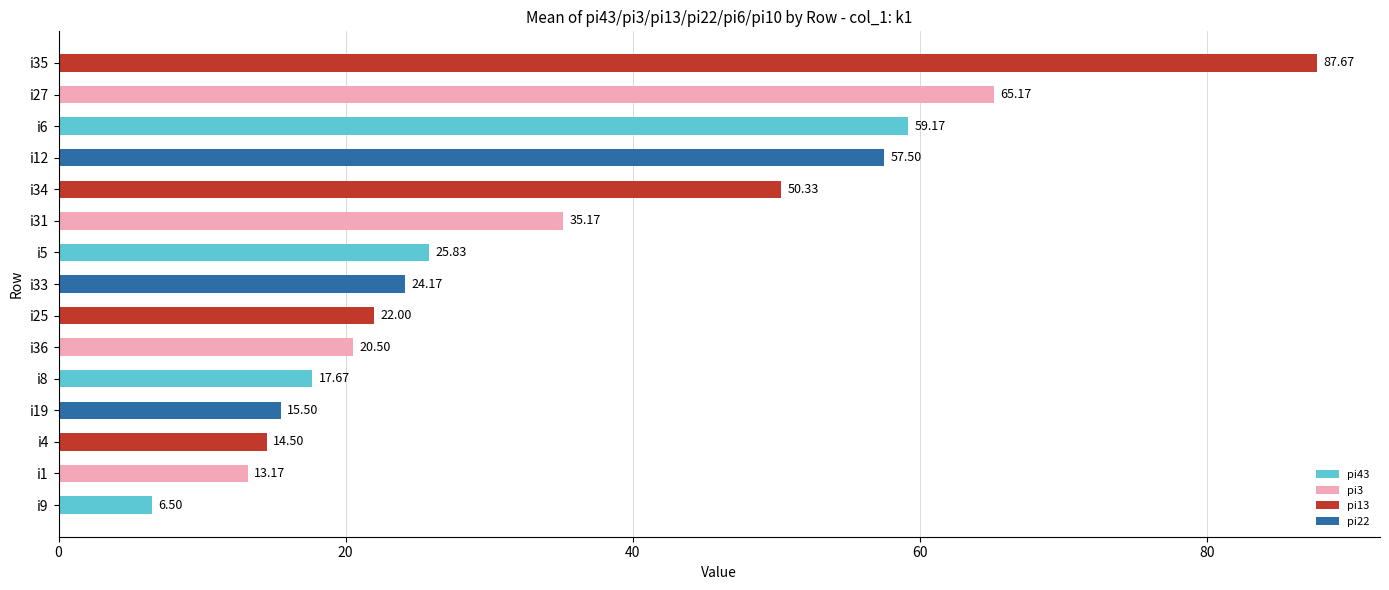

Rank the categories by value from lowest to highest.

i9, i1, i4, i19, i8, i36, i25, i33, i5, i31, i34, i12, i6, i27, i35